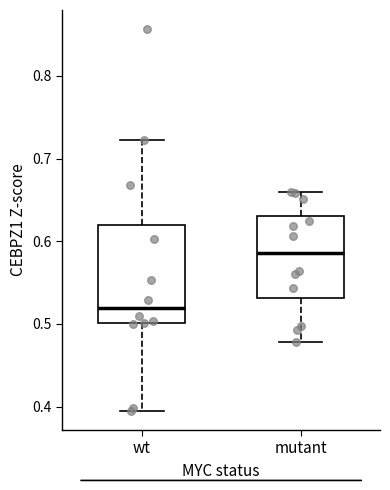

Reading left to right, transcribe this box plot: for each box, give where its median line is, the range the box spans, and where its two whiskers end, as read against the y-axis. The values are not printed on the chart, so give them approximately, as read against the axis.

wt: median 0.52, box 0.50 to 0.62, whiskers 0.39 to 0.72
mutant: median 0.59, box 0.53 to 0.63, whiskers 0.48 to 0.66